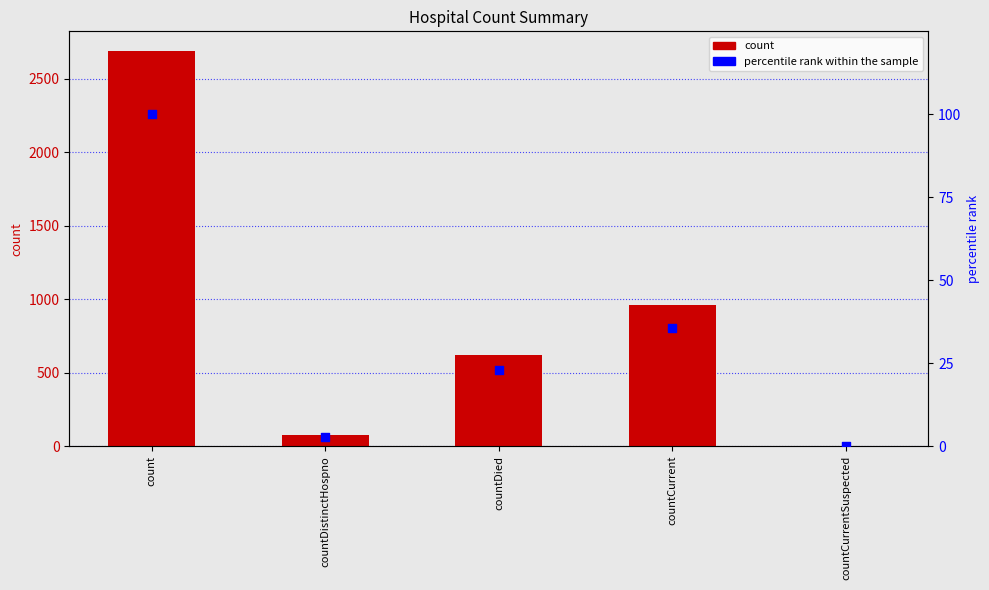

At which category is the sum across all series the highest?

count